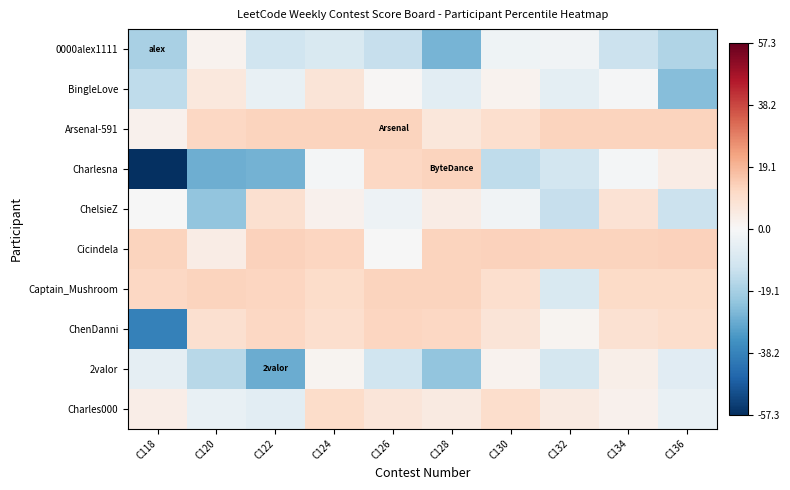

Which label corresponds to the smallest value in the chart?

C118